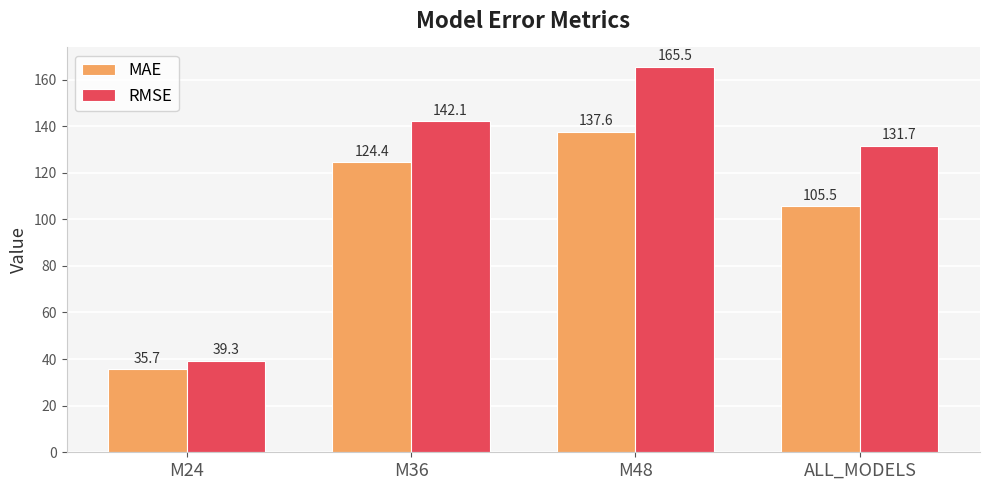

At which category is the sum across all series the highest?

M48